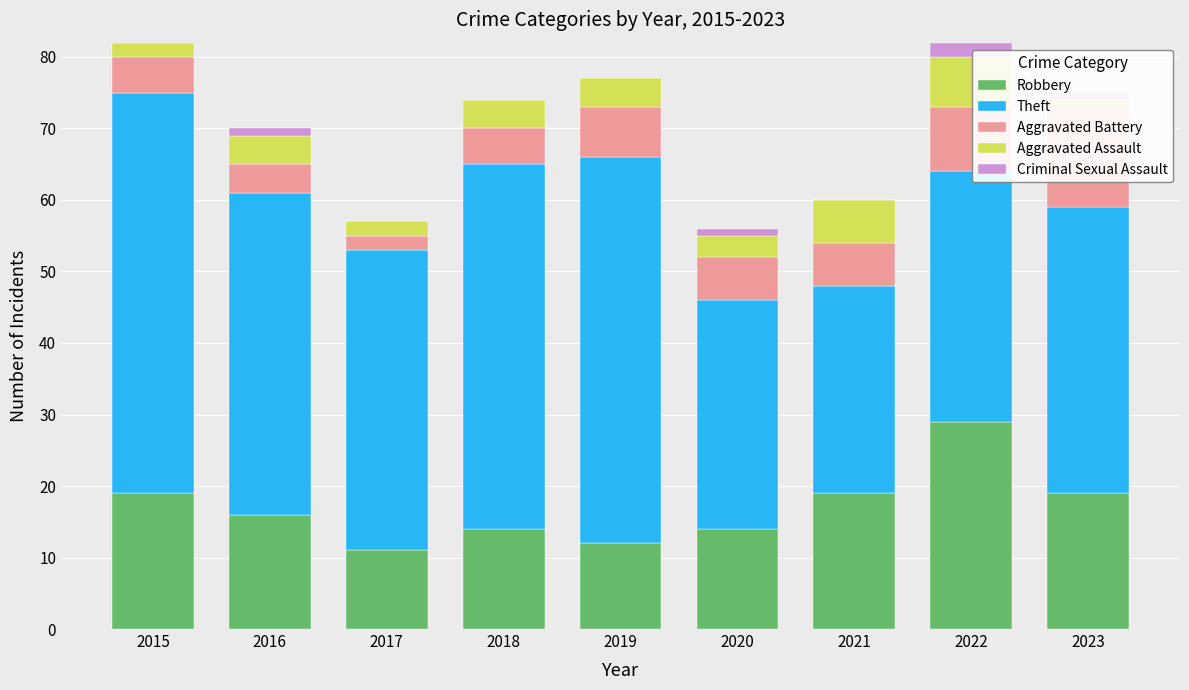

At which category is the sum across all series the highest?

2015